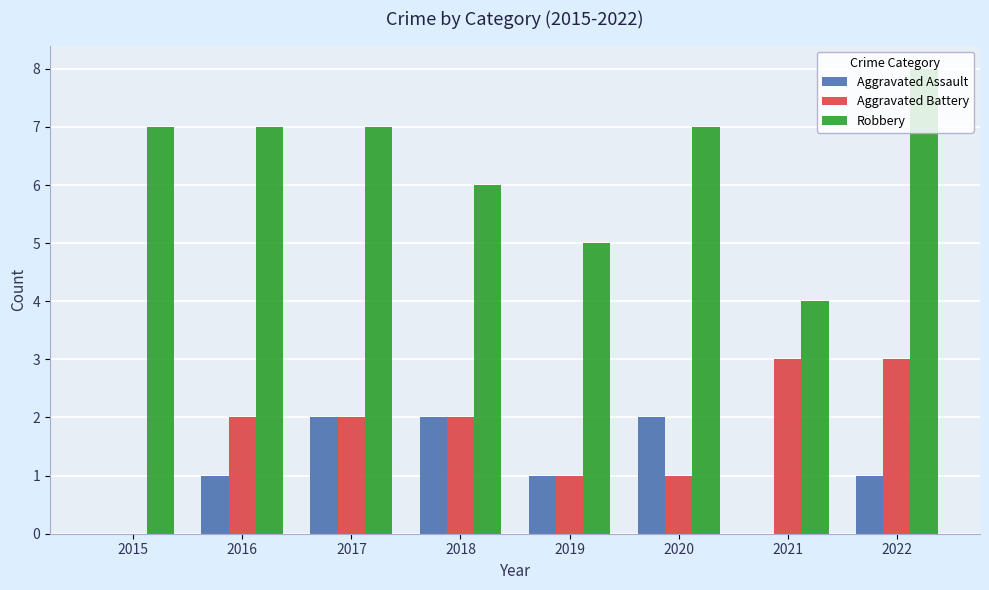

Reading left to right, transcribe all the data shown in this chart.

Aggravated Assault: 2015=0	2016=1	2017=2	2018=2	2019=1	2020=2	2021=0	2022=1
Aggravated Battery: 2015=0	2016=2	2017=2	2018=2	2019=1	2020=1	2021=3	2022=3
Robbery: 2015=7	2016=7	2017=7	2018=6	2019=5	2020=7	2021=4	2022=8